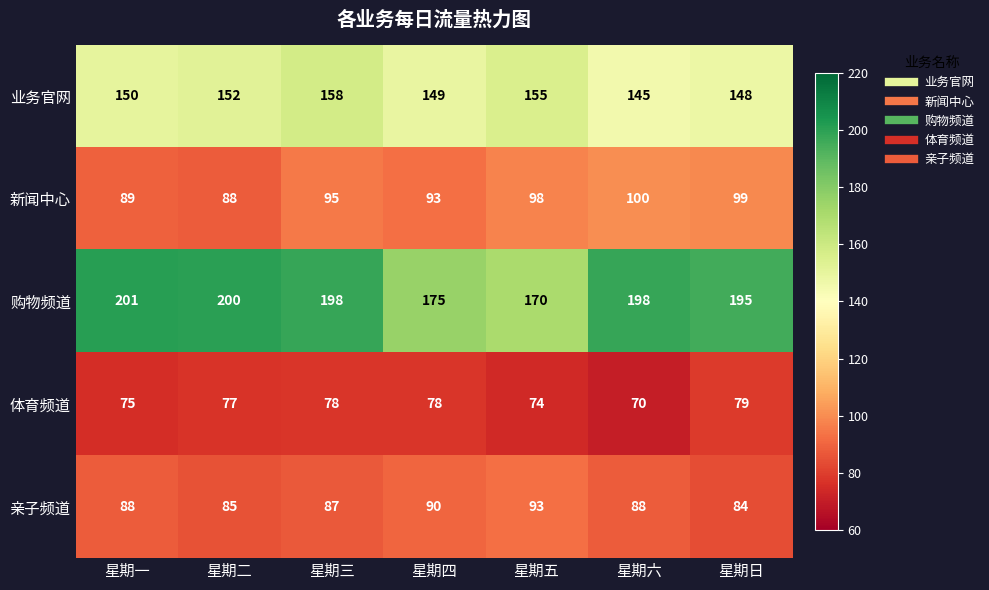

Which category has the lowest value across all series?

星期六